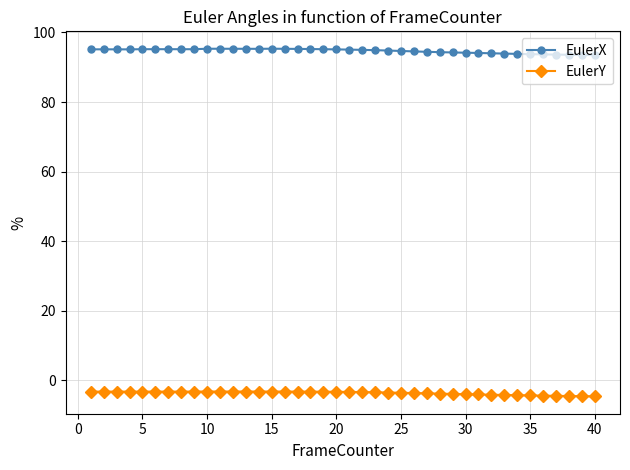

What is the sum of all EulerY values?

-146.2